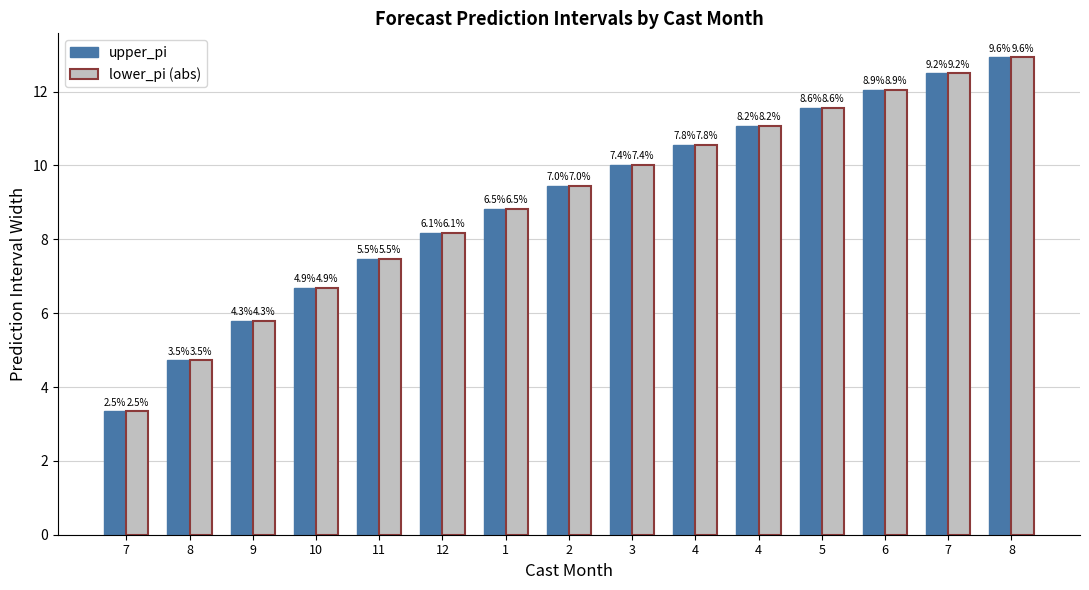

How many groups of bars are there?

15